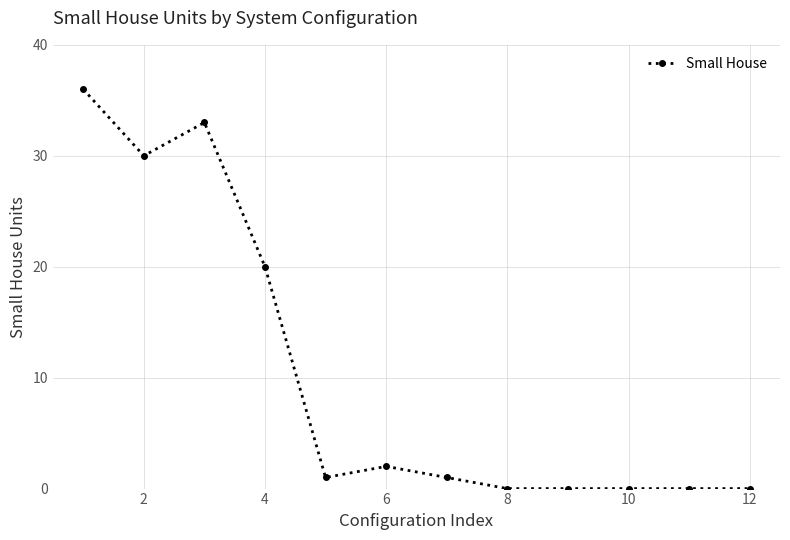

What is the average value?

10